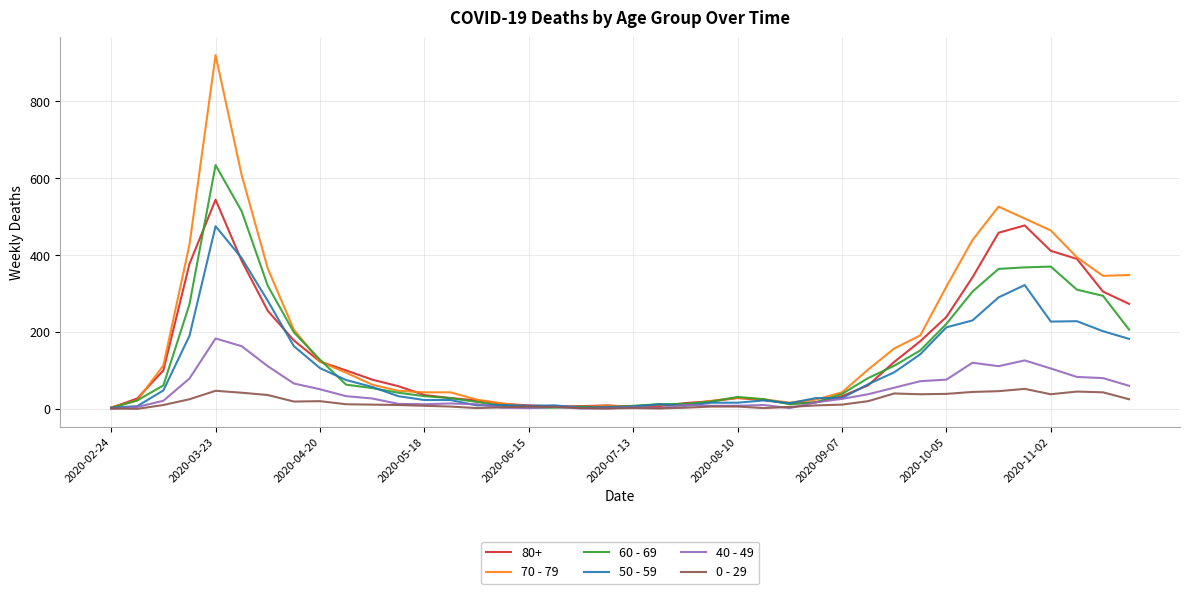

What is the maximum value shown in the chart?

920